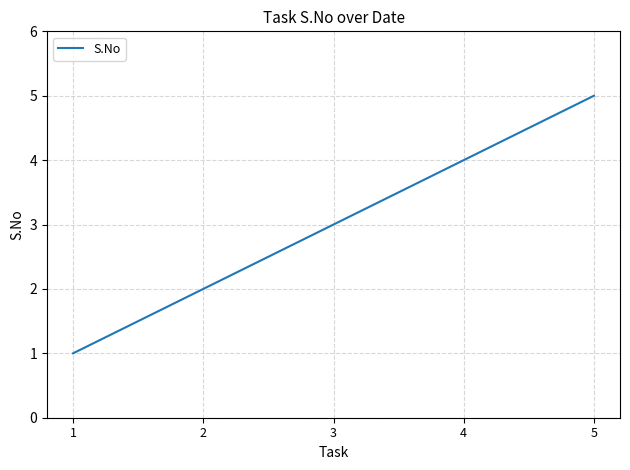

What is the maximum value shown in the chart?

5